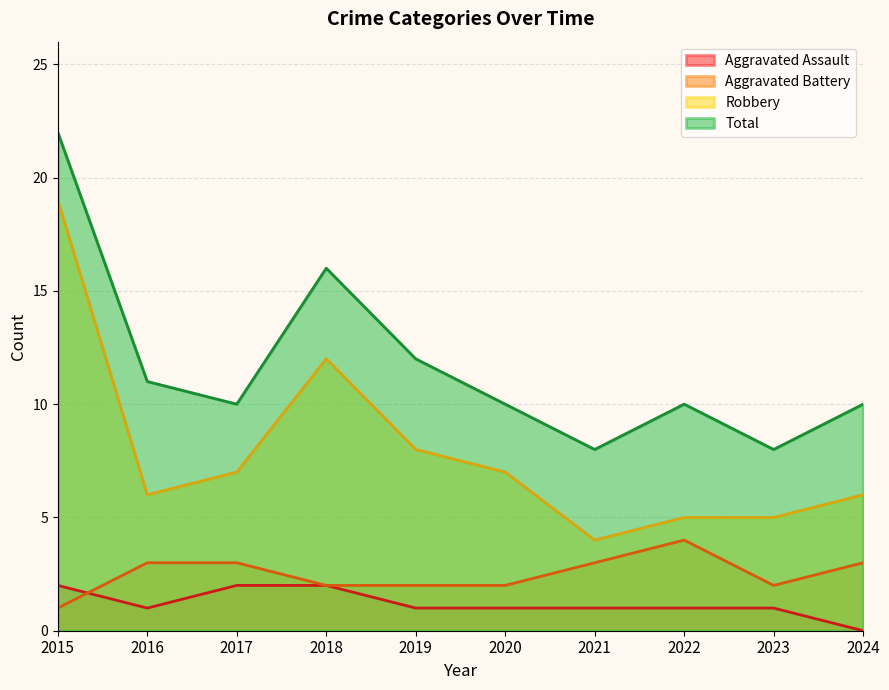

What is the difference between the Total values at 2023 and 2022?

2